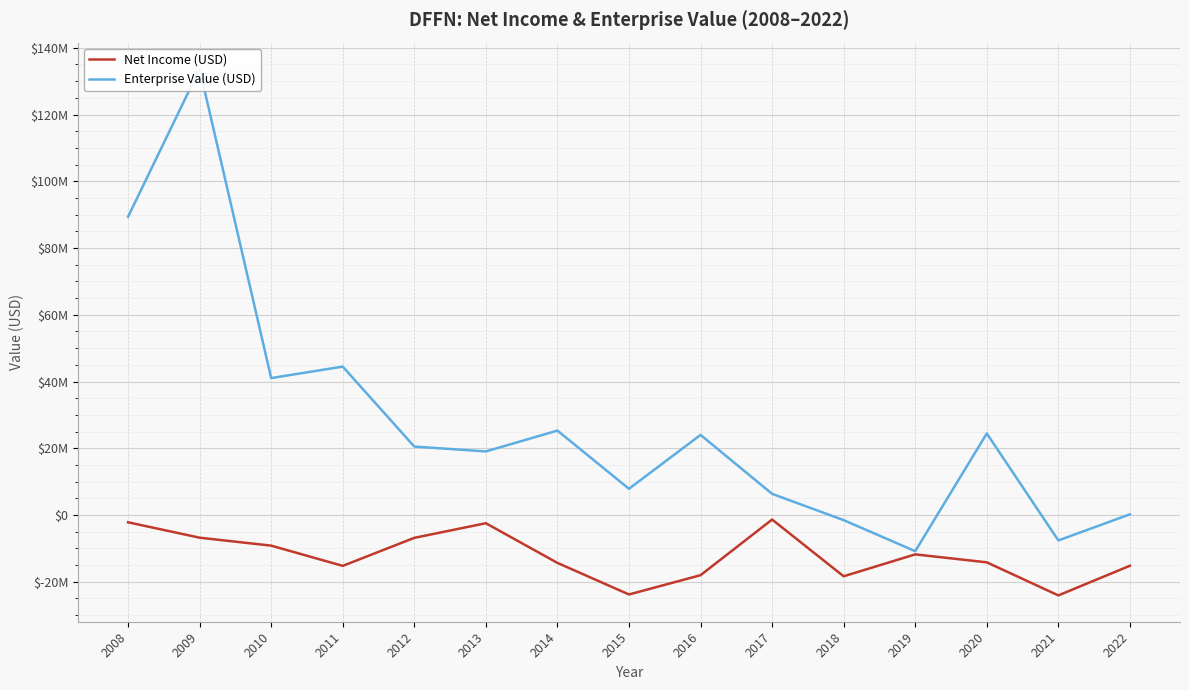

Is it true that Enterprise Value (USD) equals 65779079.5 at 2011?

False